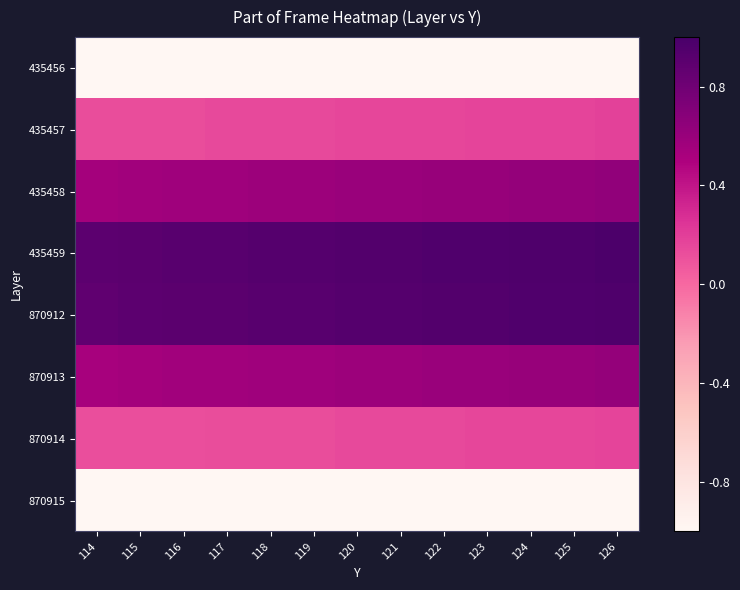

What is the greatest value displayed?

1.0